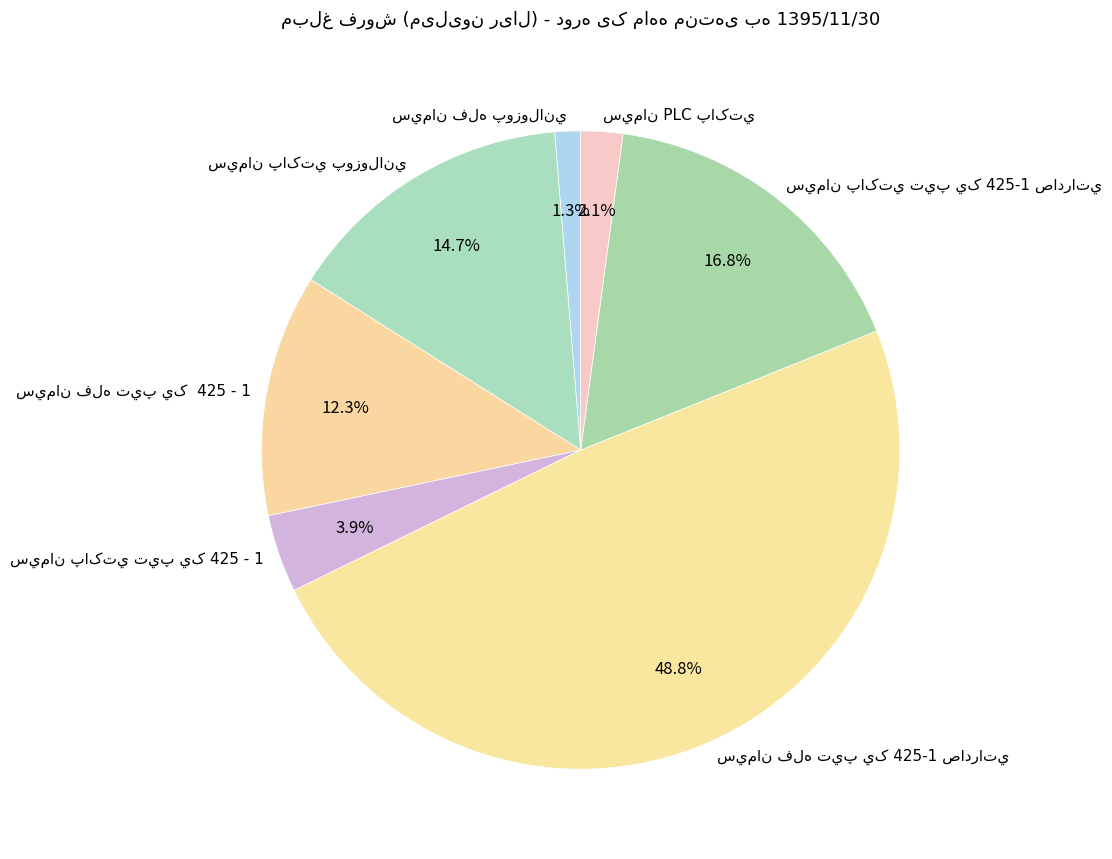

How many segments does this pie chart have?

7